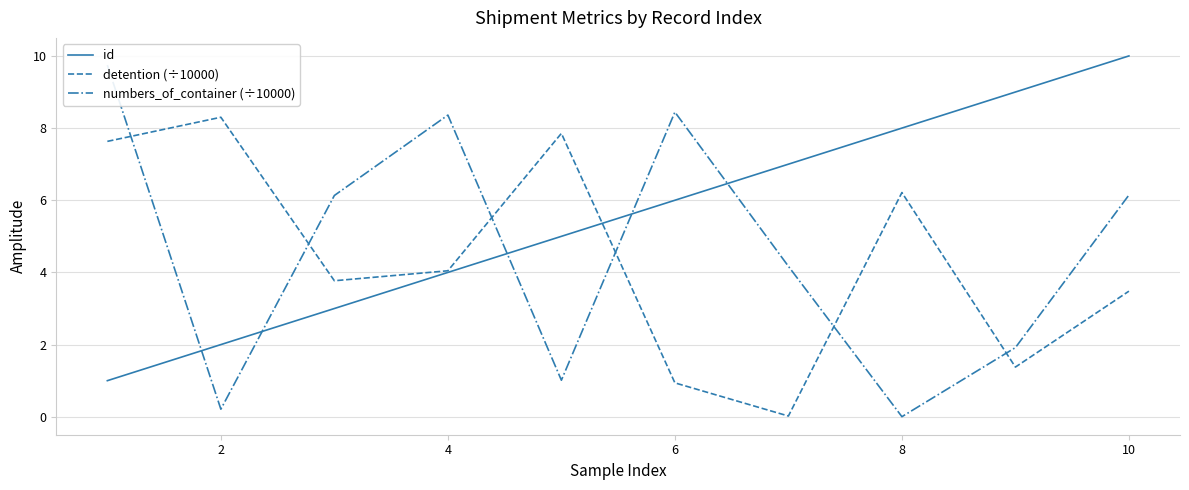

Is it true that detention (÷10000) equals 6.2 at 8?

True